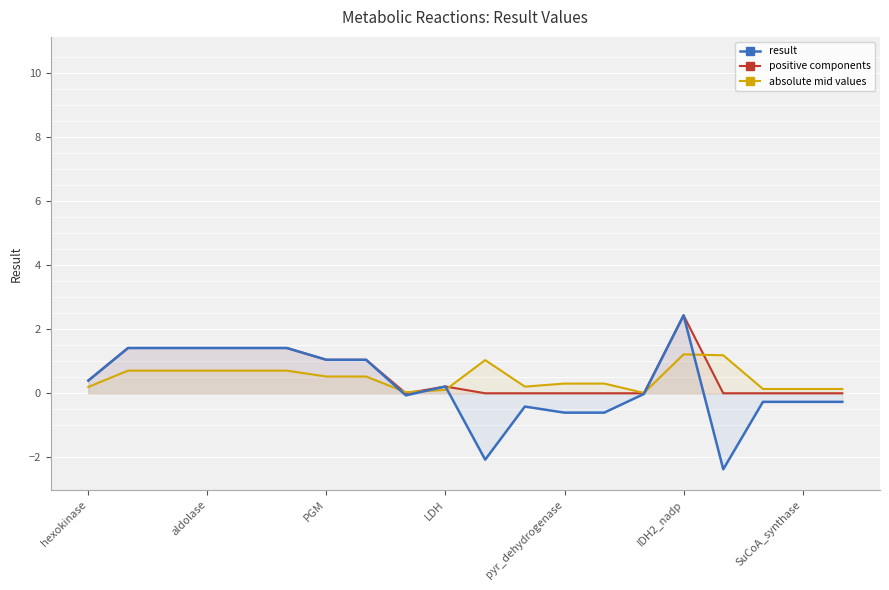

Is the value of positive components at 8 greater than the value of absolute mid values at 7?

No